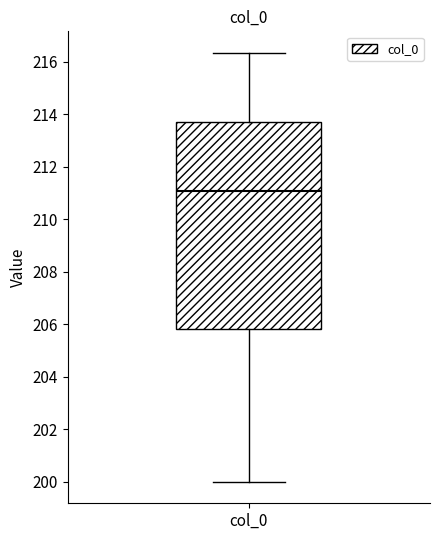

Read this box plot against the y-axis: the position of the median line, the range covered by the box, and the ends of both whiskers. The values are not printed on the chart, so give them approximately, as read against the axis.

median 211.0, box 205.8 to 213.8, whiskers 200.0 to 216.4